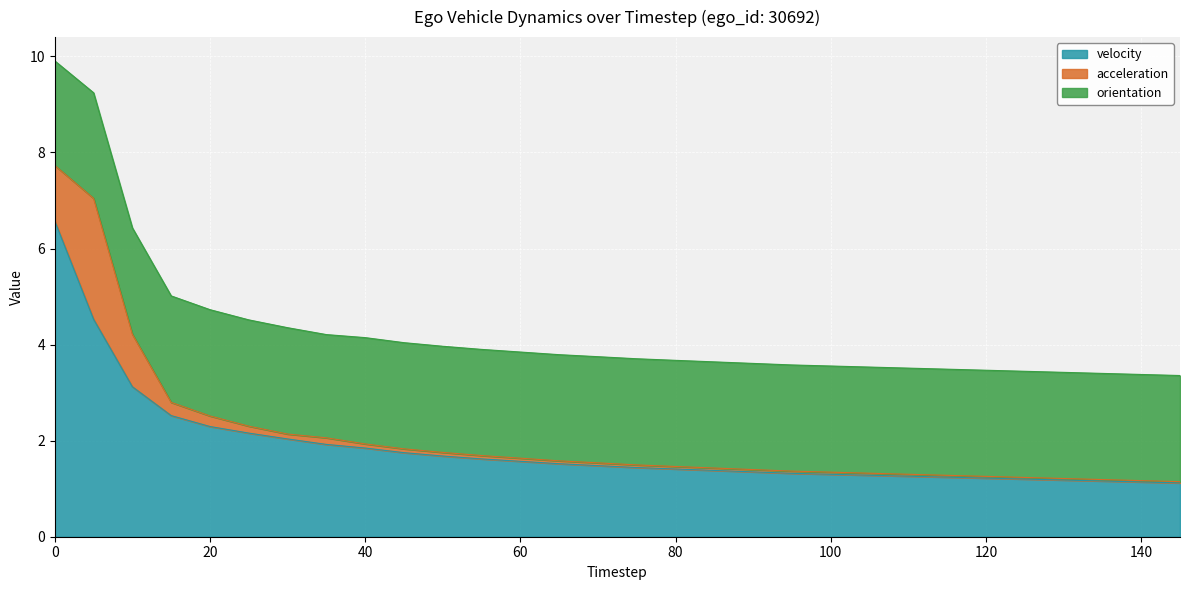

Which series has the largest range (max minus min)?

velocity